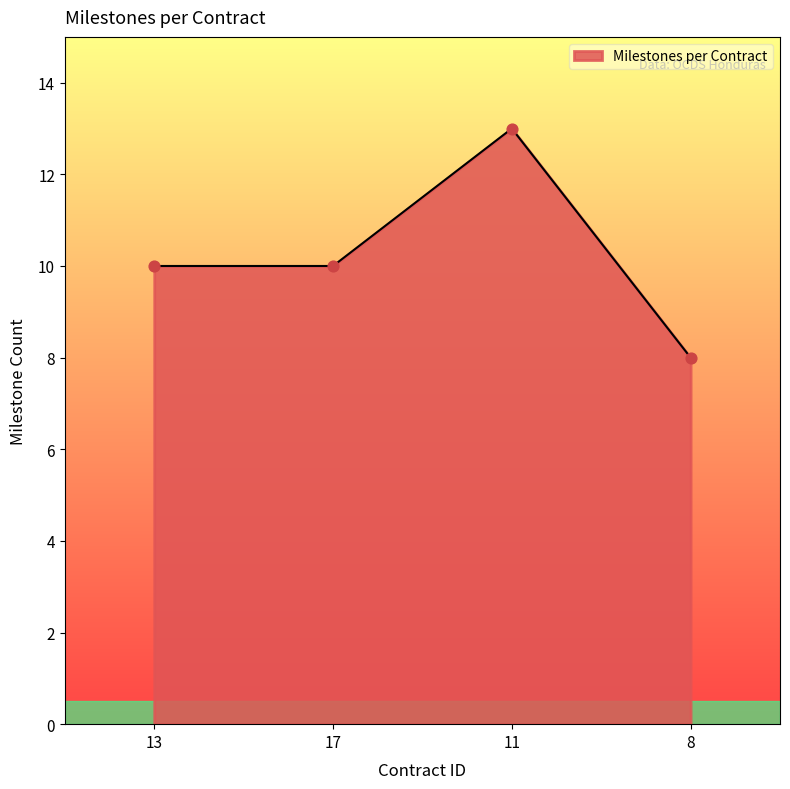

What is the change in value from 11 to 8?

-5